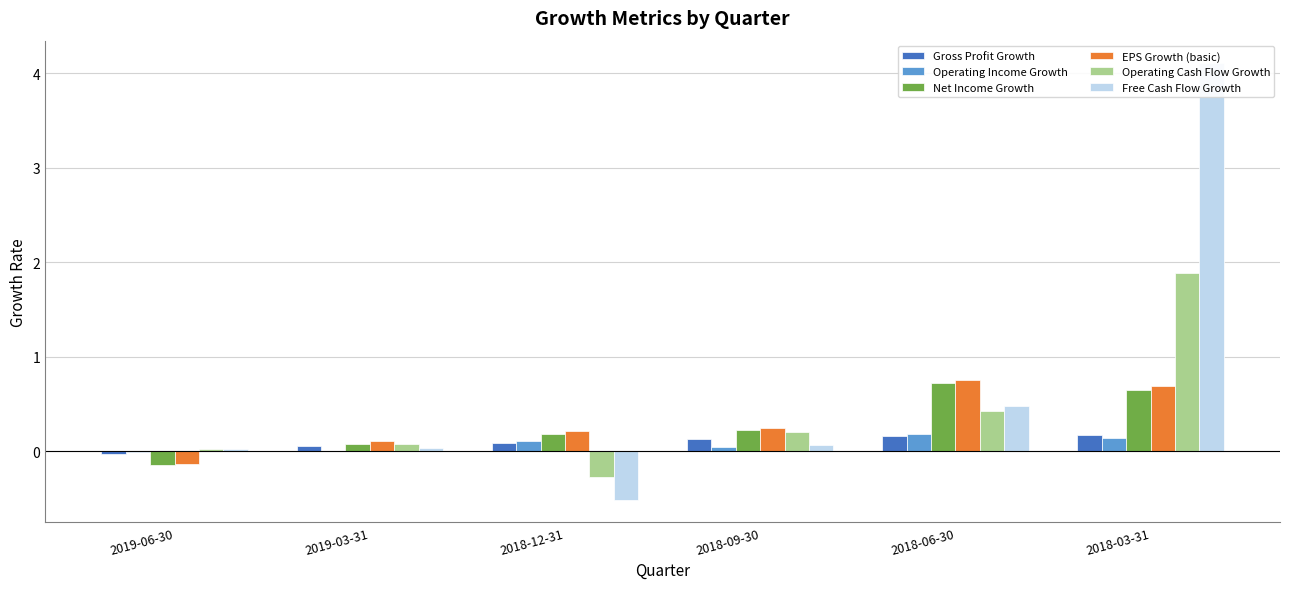

Where is EPS Growth (basic) nearest to the value 0?

2019-03-31